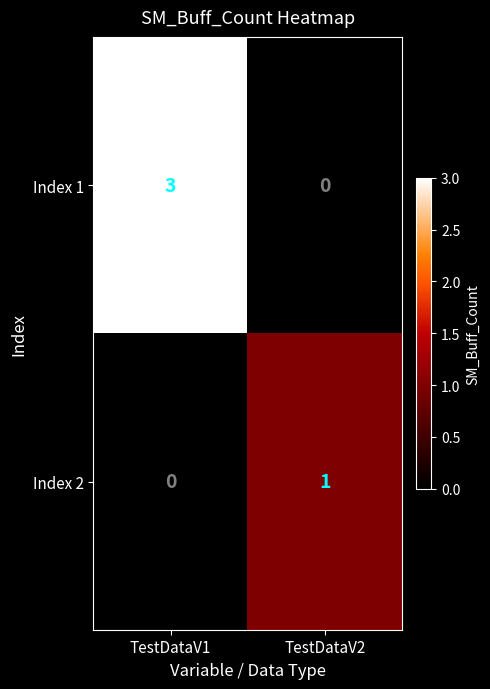

Which series changed the most between TestDataV1 and TestDataV2?

Index 1